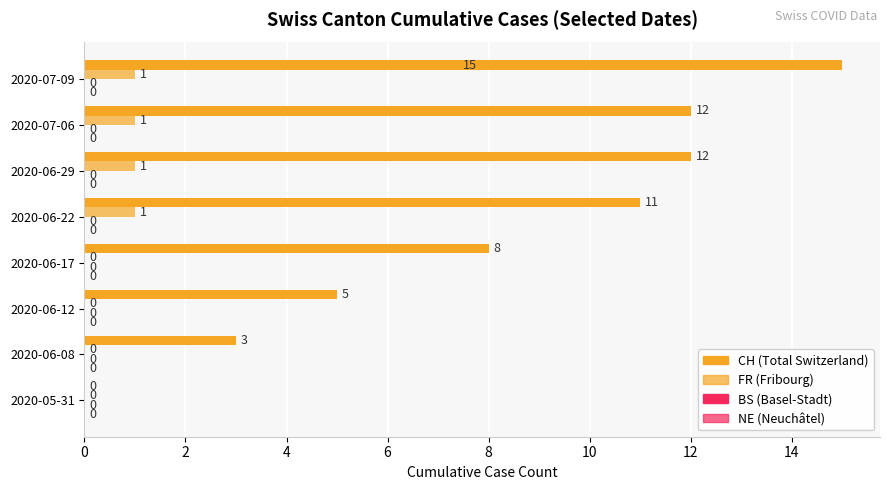

How many distinct data groups are displayed?

2